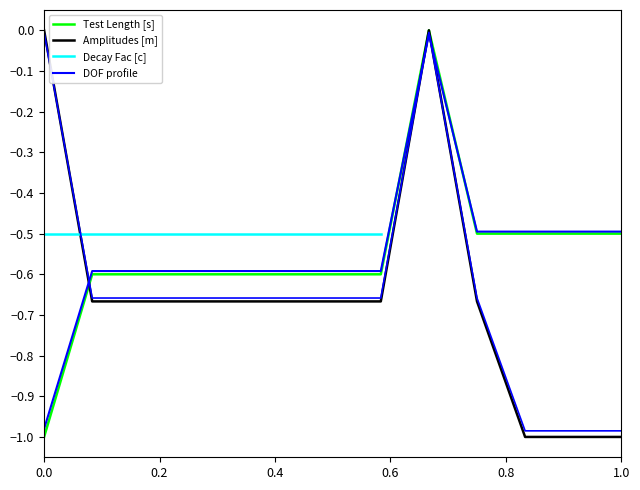

What are all the series names shown in the legend?

Test Length [s], Amplitudes [m], Decay Fac [c], DOF profile